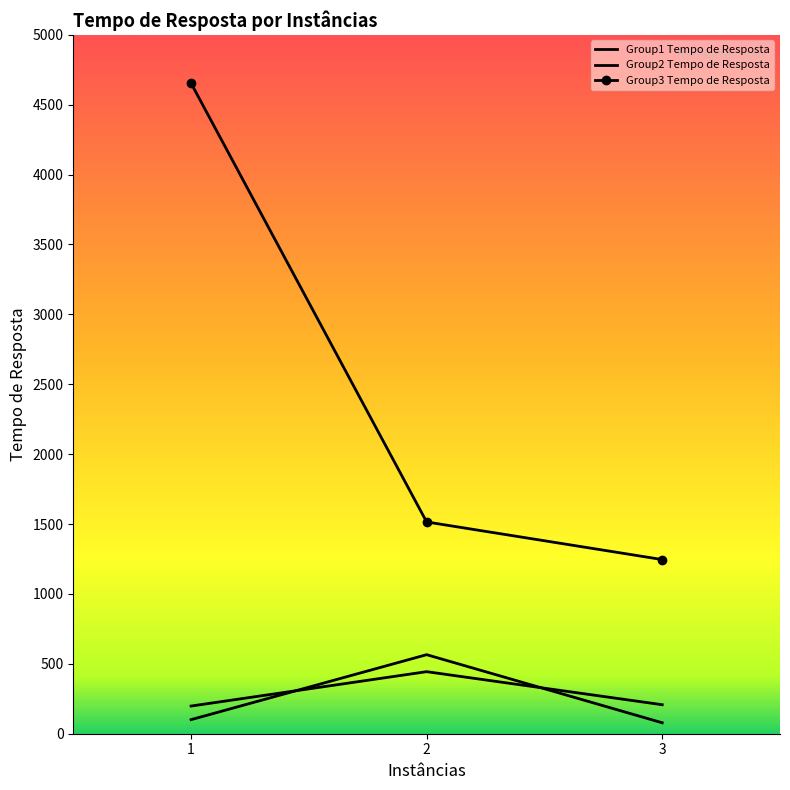

The value of Group1 Tempo de Resposta at 1 is 100.6. True or false?

True